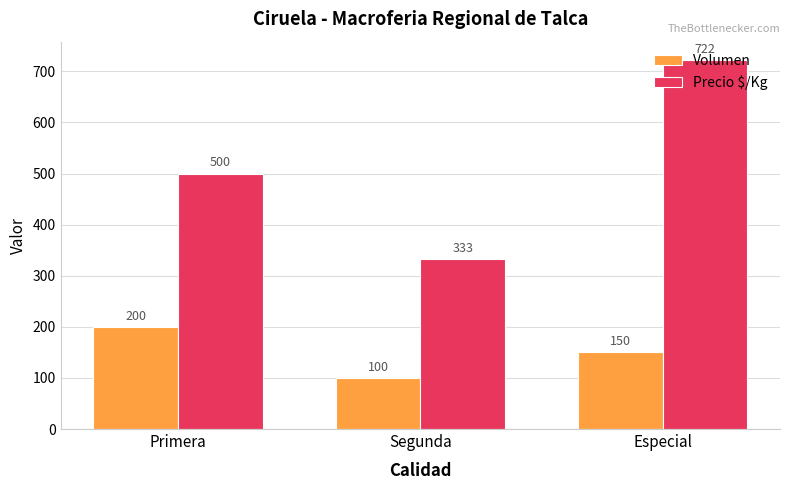

What is the spread (max minus min) of values at Segunda?

233